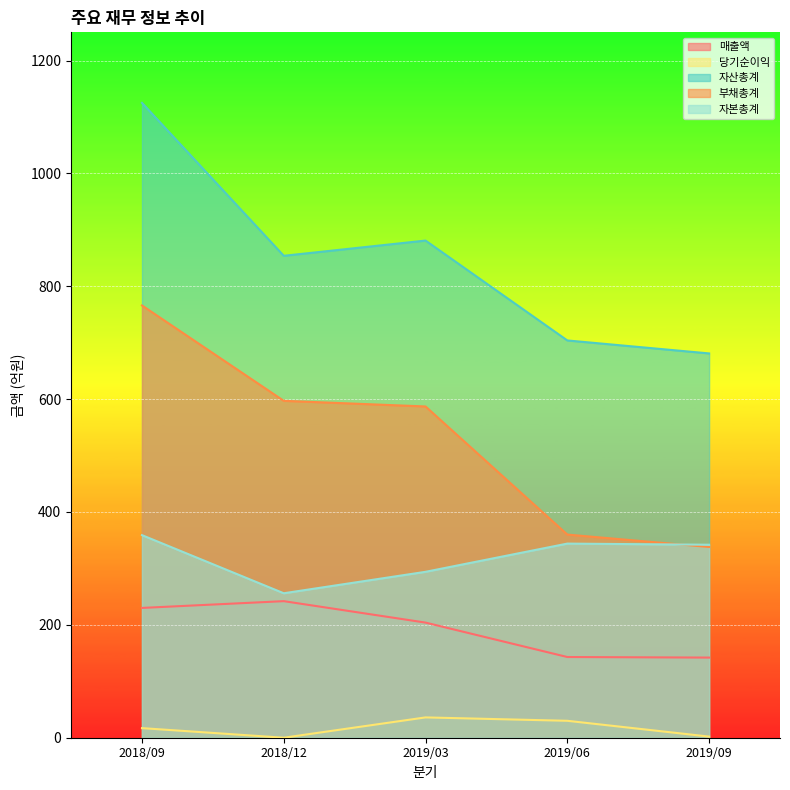

Reading left to right, what are all the values shown in this chart?

매출액: 230	242	204	143	142
당기순이익: 17	0	36	30	2
자산총계: 1125	854	881	704	681
부채총계: 766	597	587	360	338
자본총계: 359	256	294	344	342